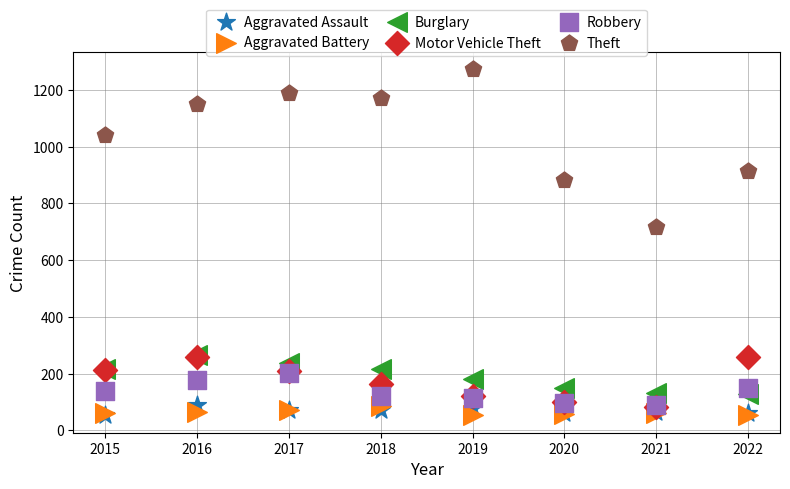

Across all series, what Y value is closest to 662?

716